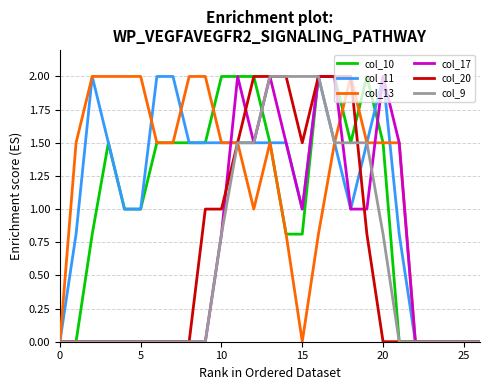

What is the maximum value for col_17?

2.0